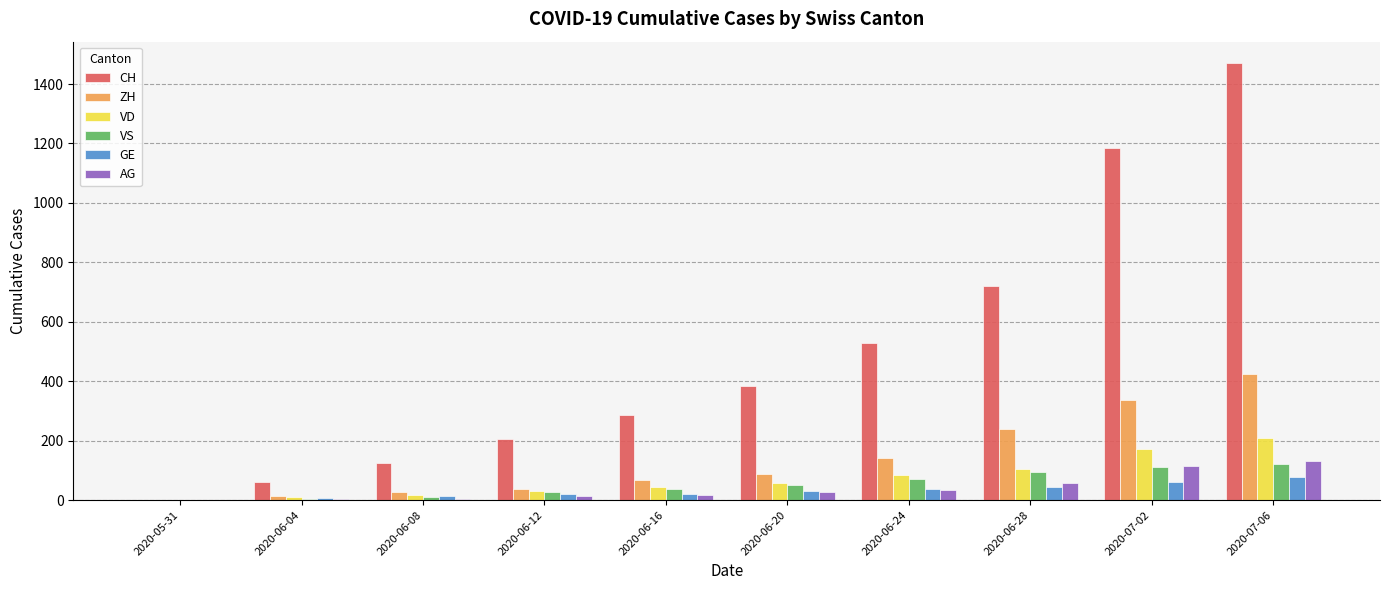

The value of VD at 2020-07-06 is 208. True or false?

True